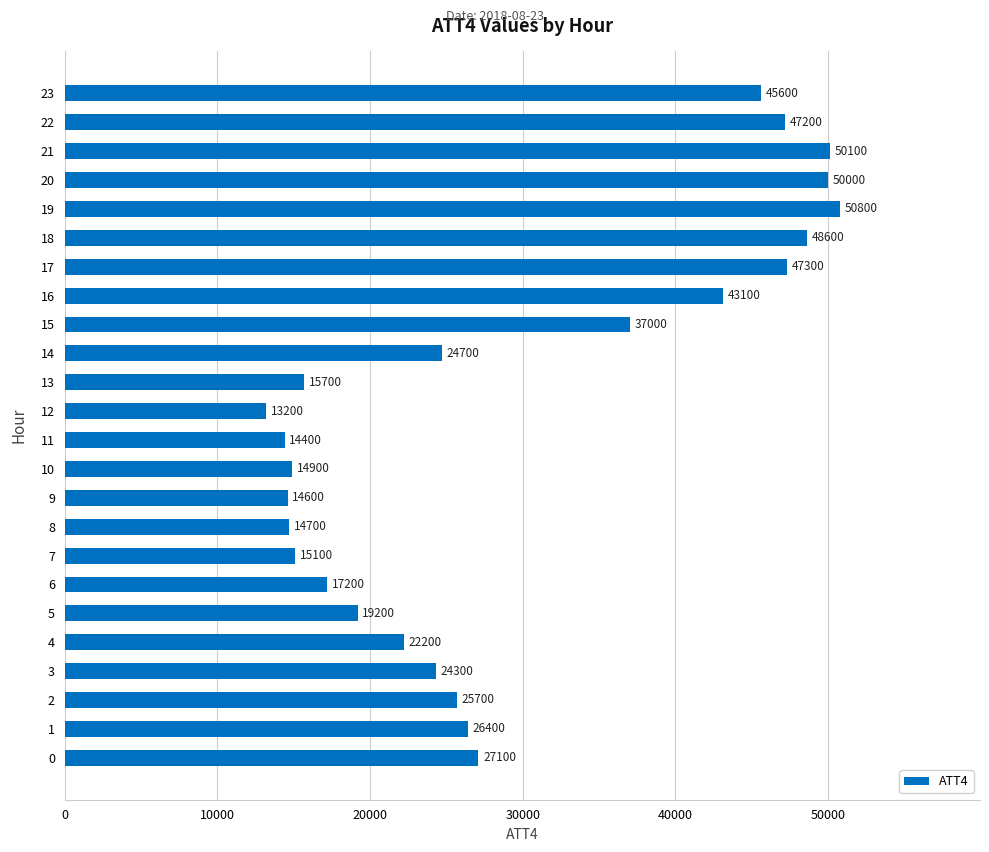

What is the average value?

29546